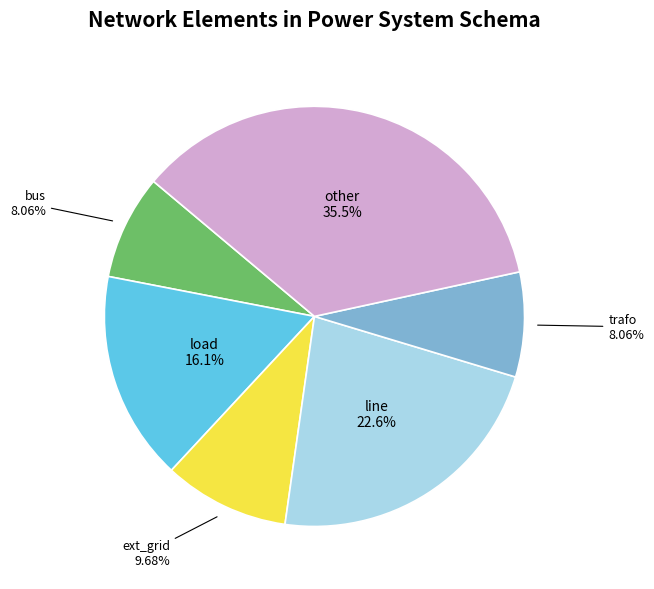

How many segments does this pie chart have?

6